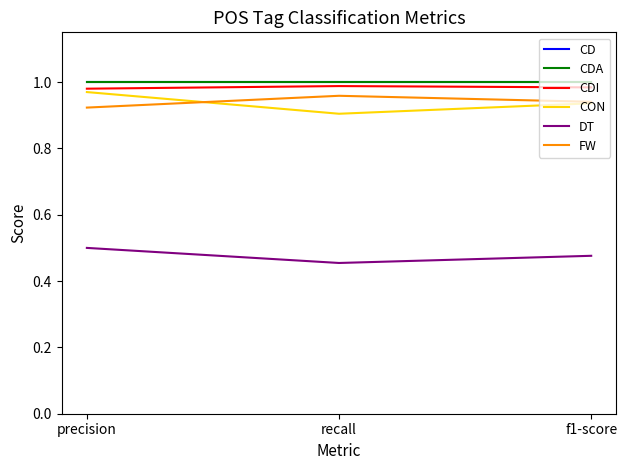

Does the chart have visible grid lines?

No